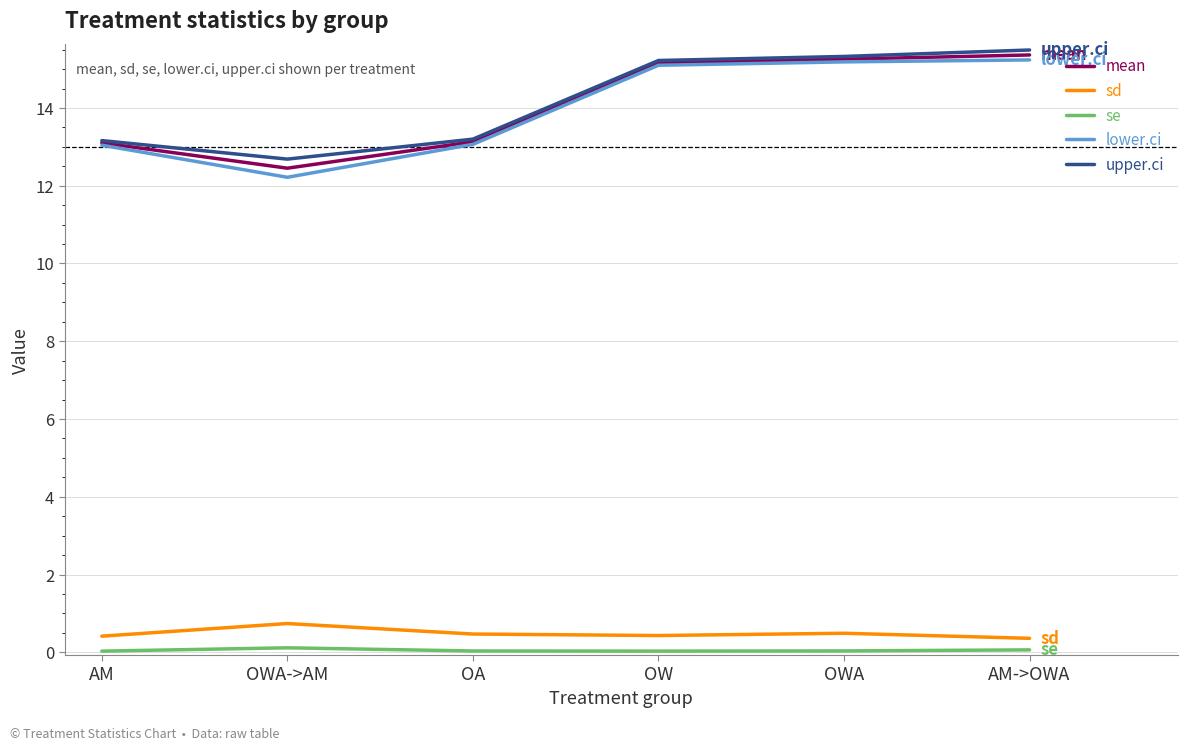

Does the chart display data point markers on the line(s)?

No